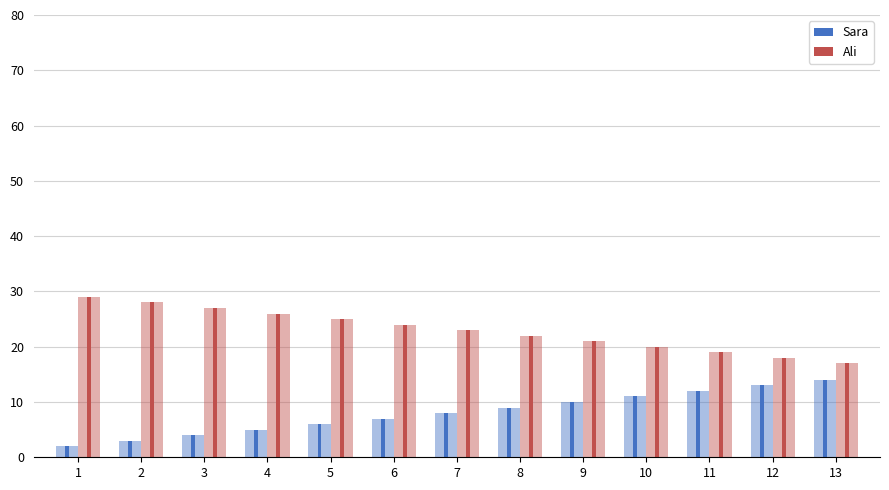

Reading left to right, extract all data points from this chart.

Sara: 2	3	4	5	6	7	8	9	10	11	12	13	14
Ali: 29	28	27	26	25	24	23	22	21	20	19	18	17